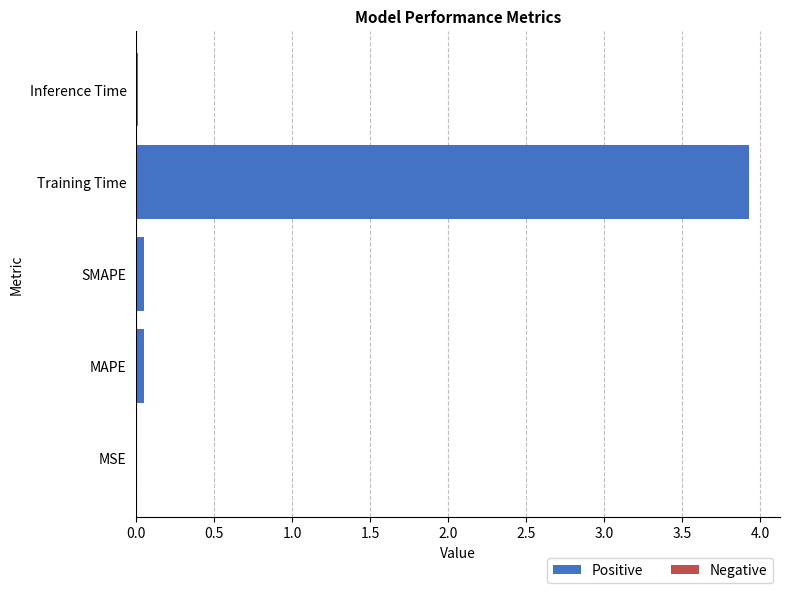

Count the number of categories in the chart.

5